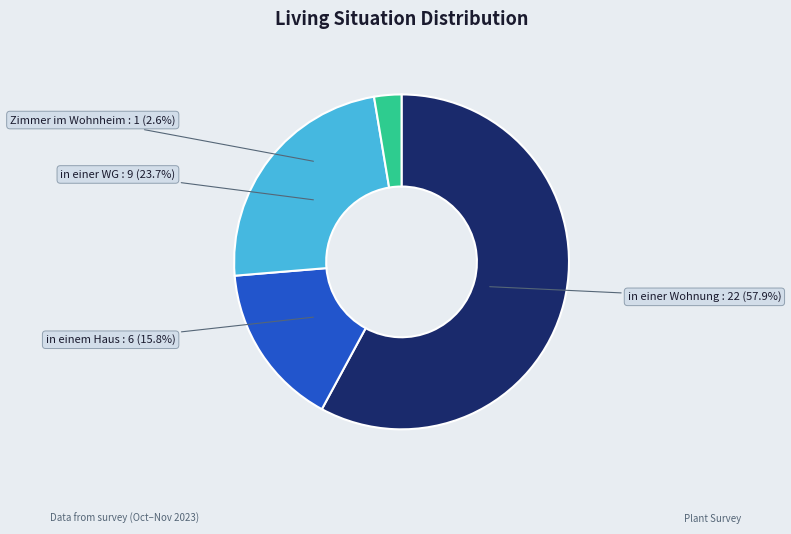

What is the total percentage of in einer WG and in einer Wohnung?

81.6%